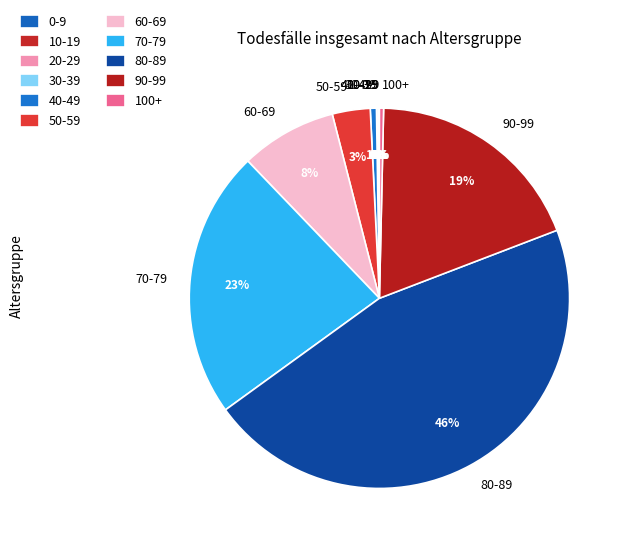

Do 40-49 and 80-89 together represent more than half of the pie?

No